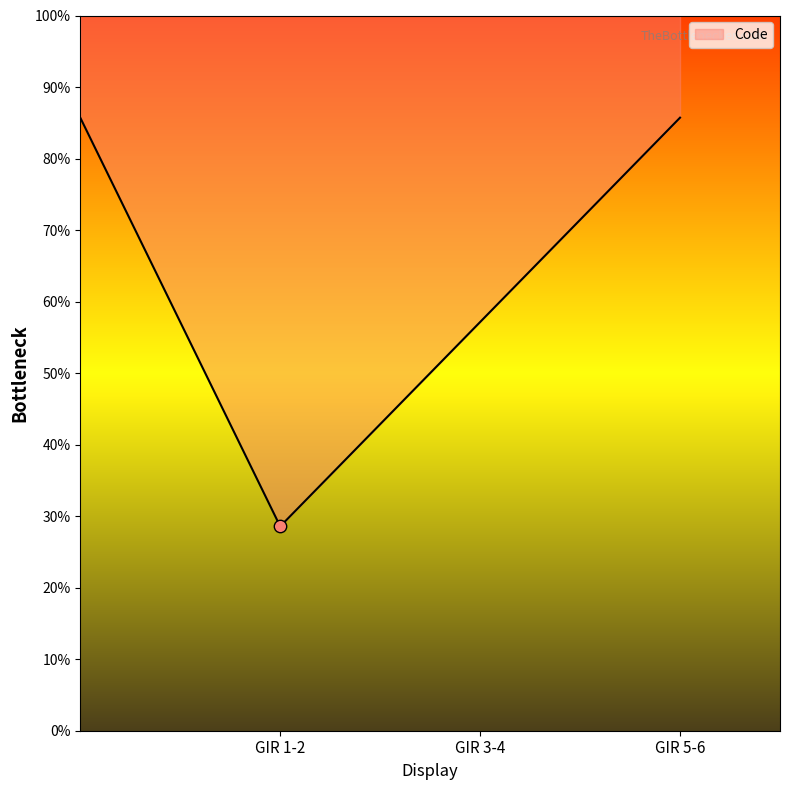

What is the ratio of the value at GIR 5-6 to the value at GIR 3-4?

1.5